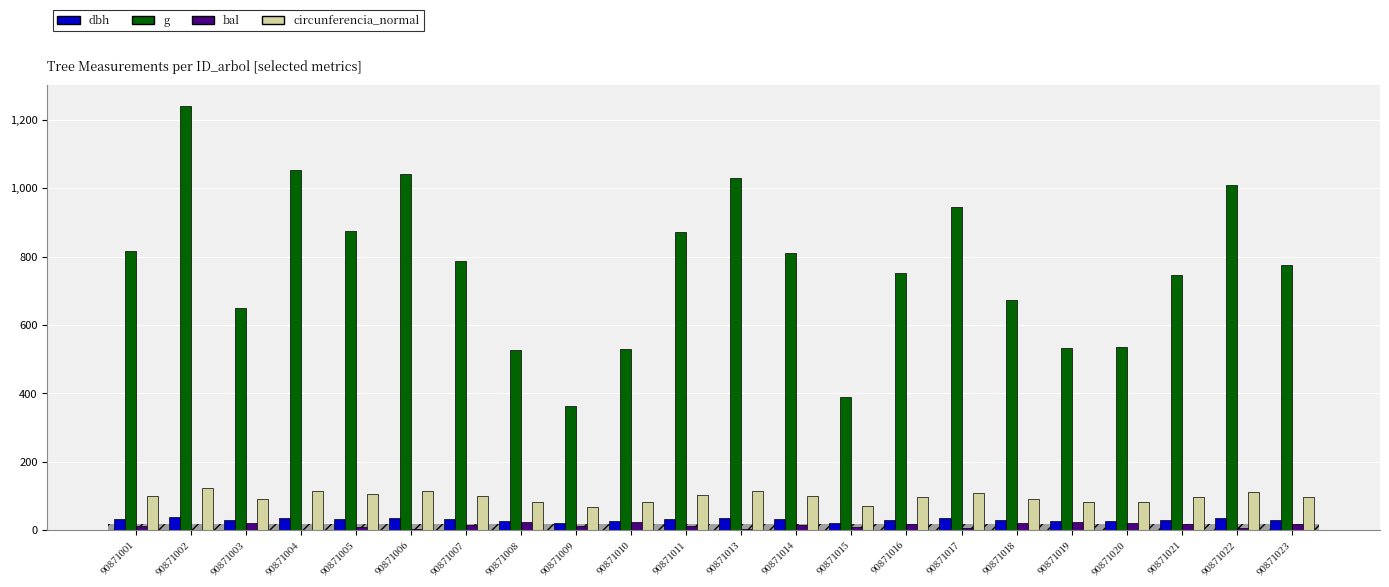

Which series has the largest total across all categories?

g